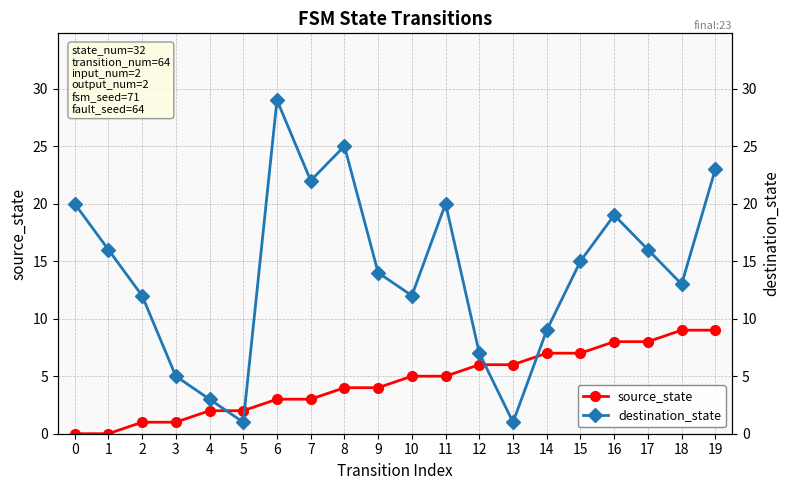

At which category does destination_state reach its first local peak?

6